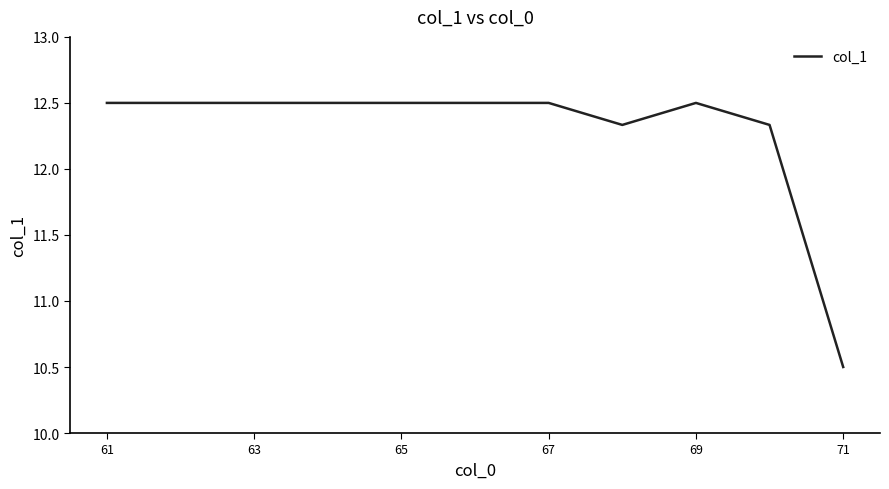

Count the number of categories in the chart.

11